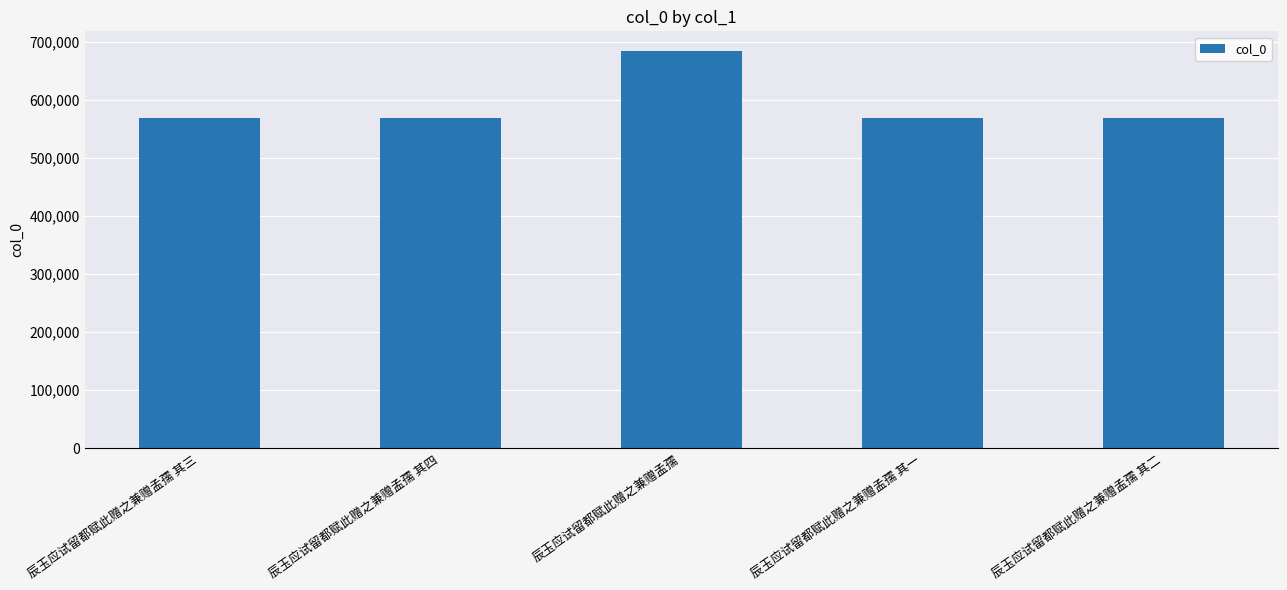

Read the value at 辰玉应试留都赋此赠之兼赠孟孺 其二.

568966